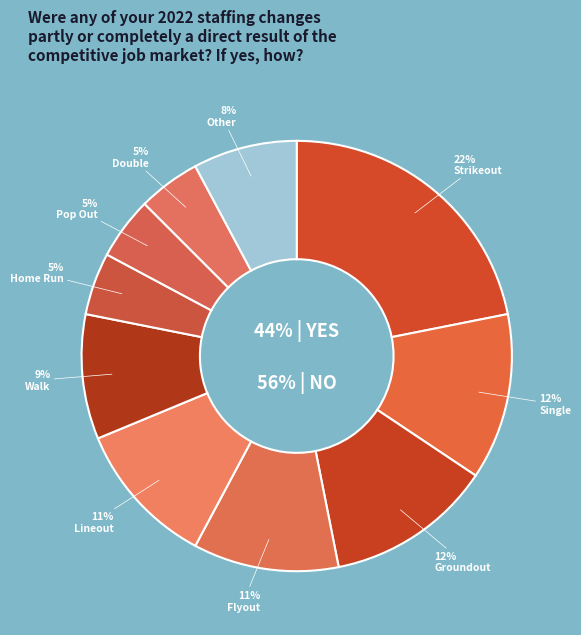

Do Other and Single together represent more than half of the pie?

No